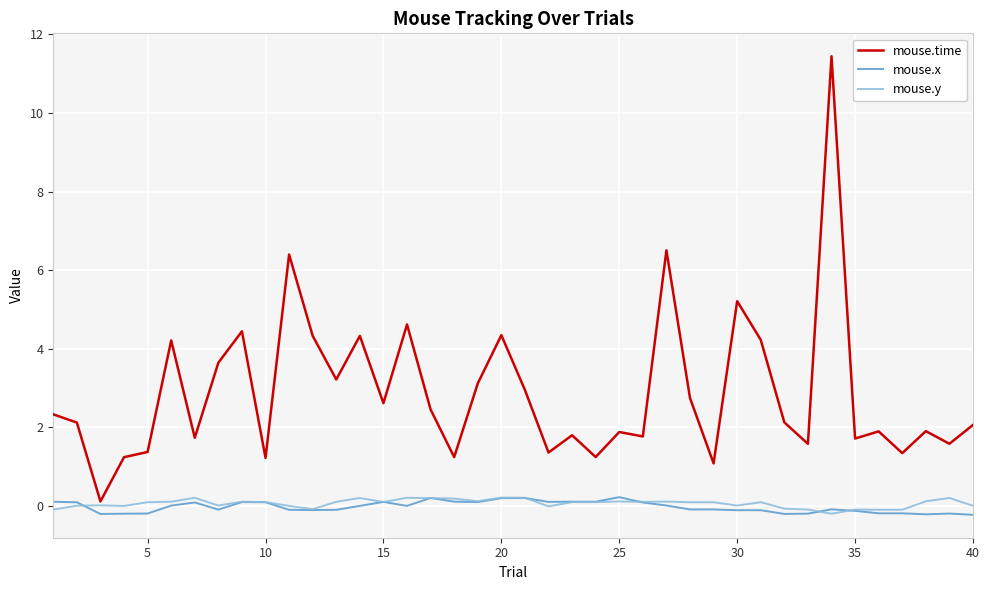

True or false: mouse.time and mouse.x intersect in this chart.

False